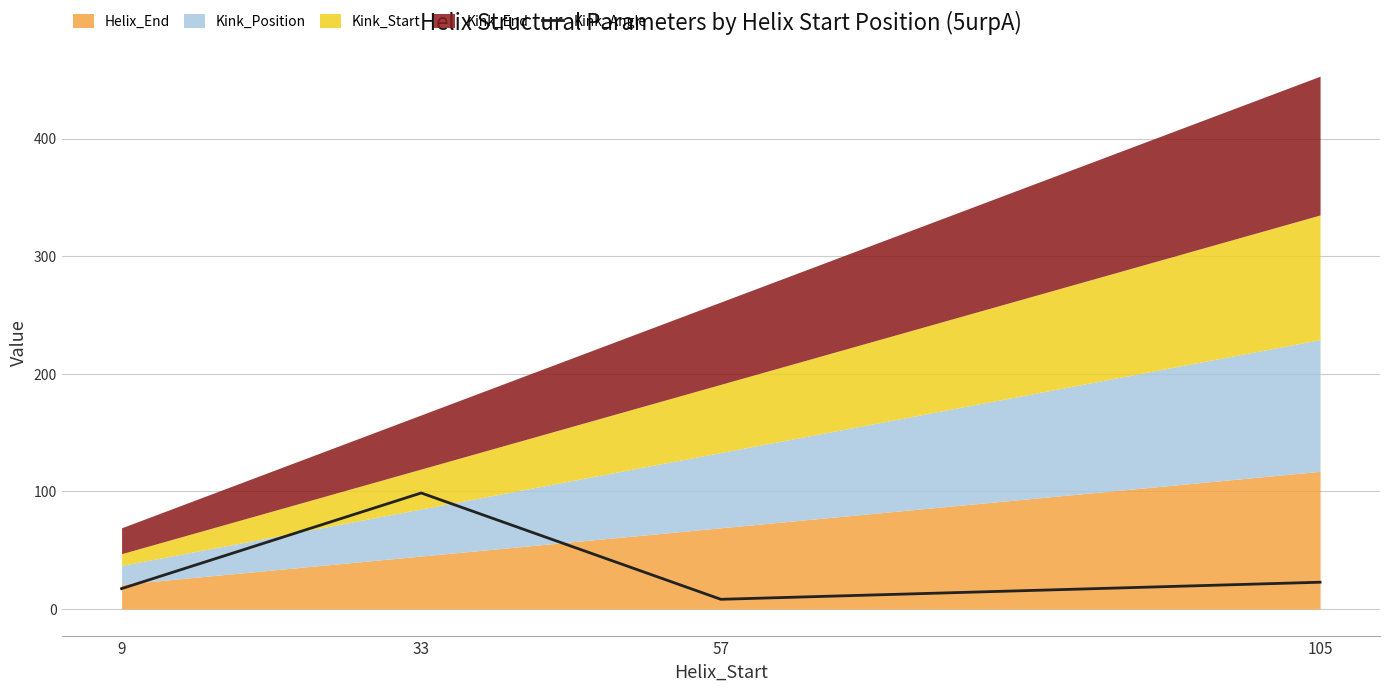

Reading right to left, extract all data points from this chart.

105=22.7	57=8.2	33=98.6	9=17.3